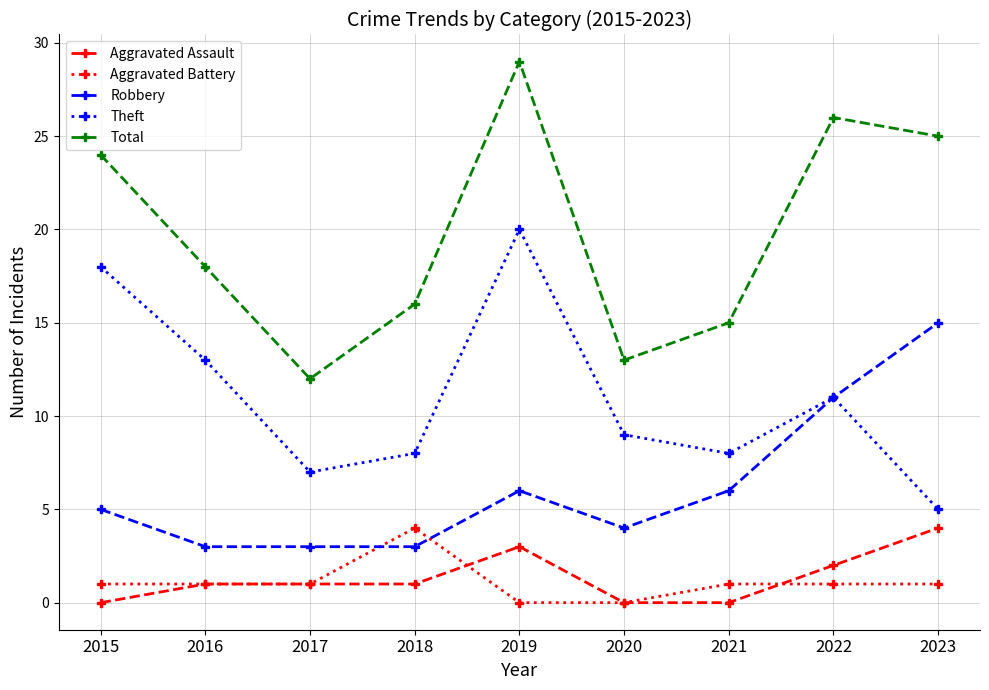

True or false: Total has a value of 13 at 2020.

True